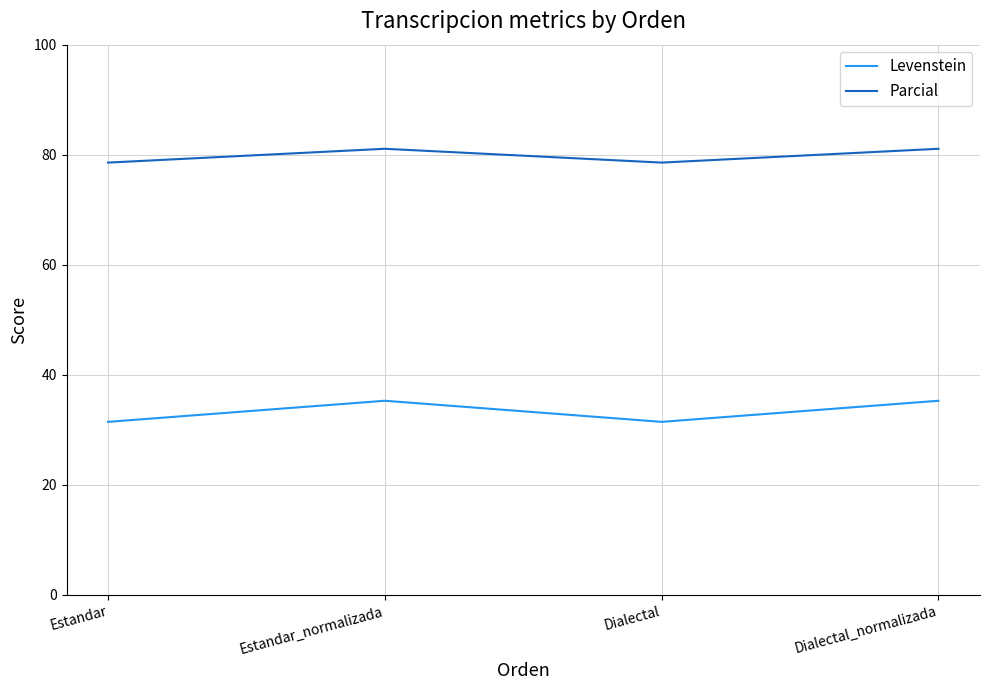

What position from the left is Estandar_normalizada?

2